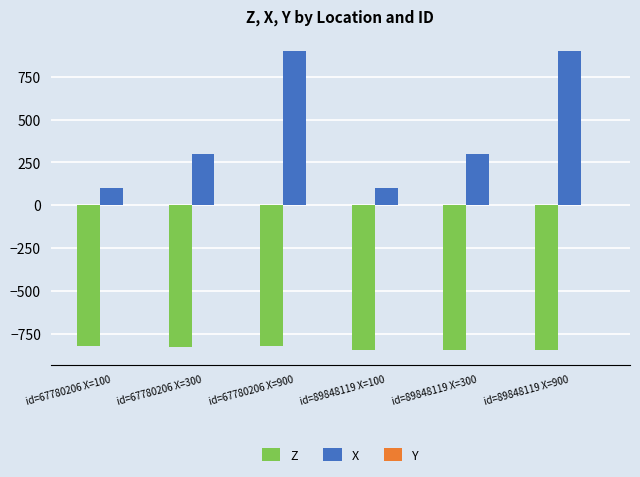

What is the sum of all X values?

2600.0